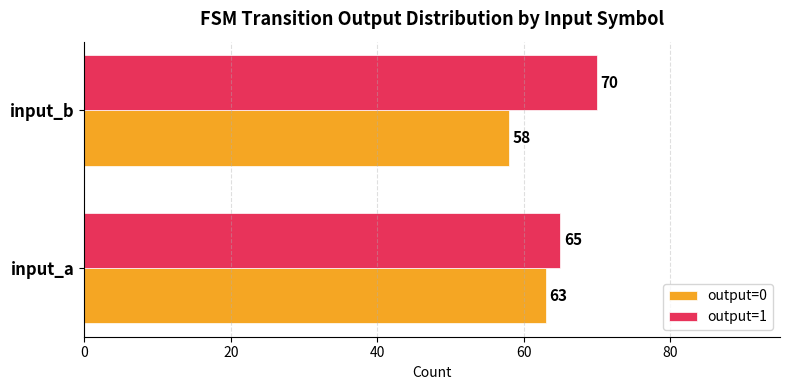

List the series in order of their peak value, lowest first.

output=0, output=1